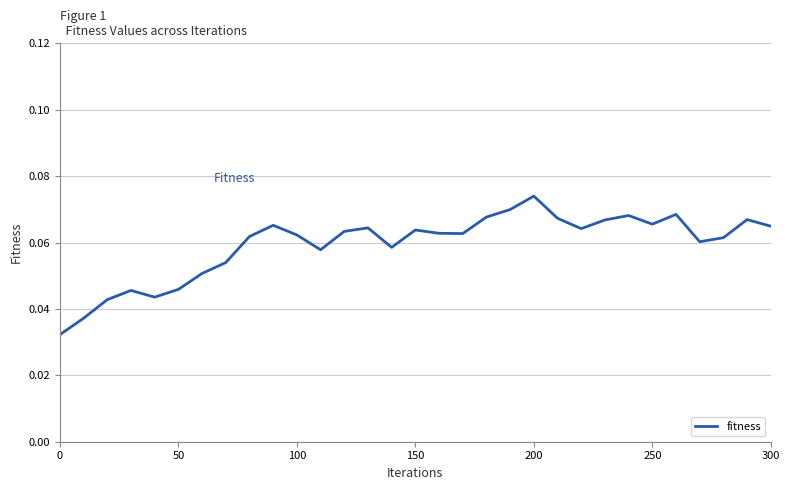

Which label corresponds to the largest value in the chart?

200